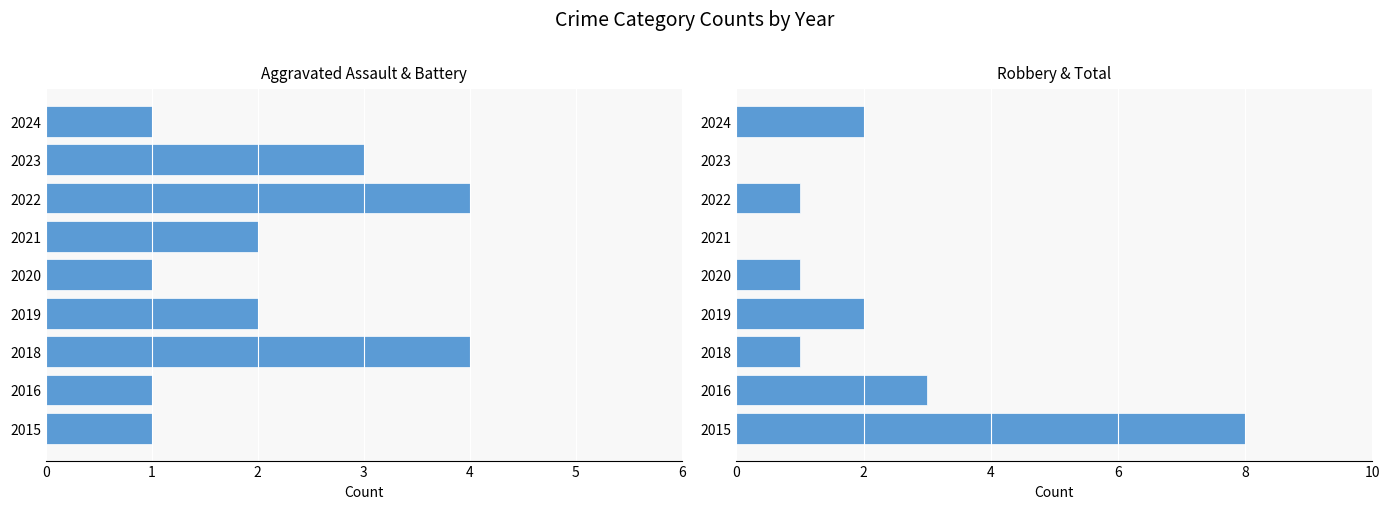

At how many categories does at least one series exceed 3?

3